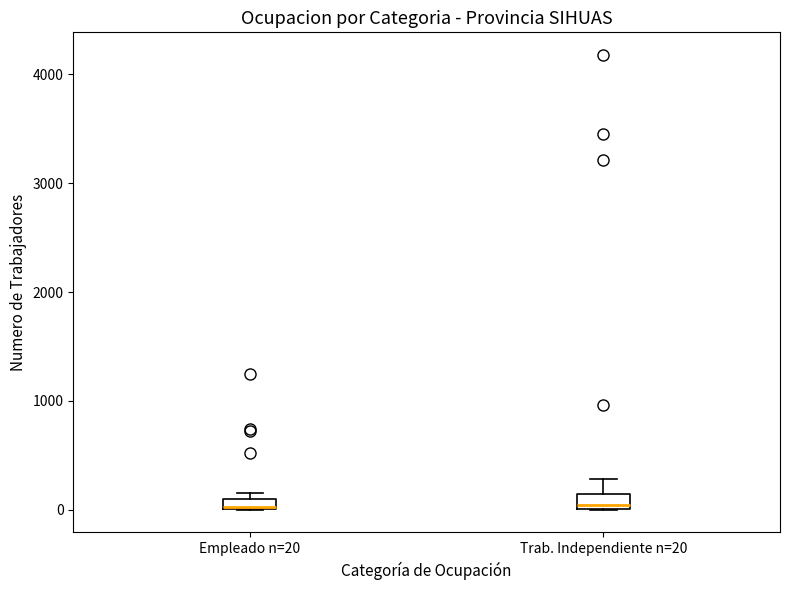

Where is the lower edge of the box for Empleado n=20 on the y-axis? The values are not printed on the chart, so give them approximately, as read against the axis.

0